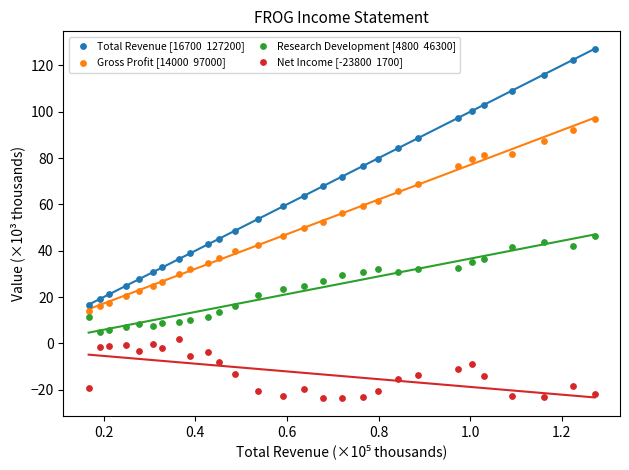

Across all data points, what is the range of Y values (max minus min)?

151.0